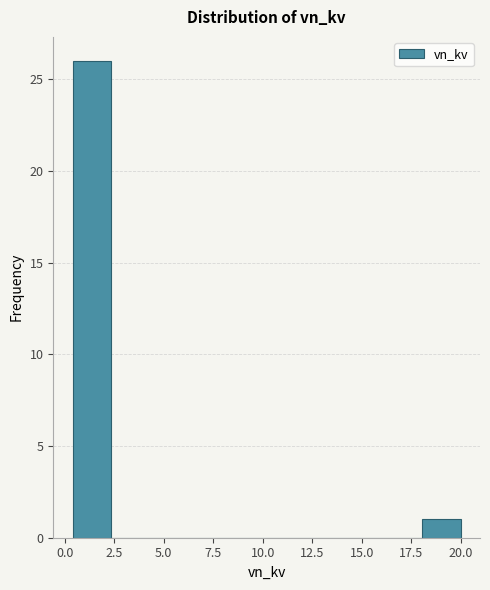

Around what value on the x-axis is the tallest bar? Give the approximate position of its centre, as read against the axis.

1.5